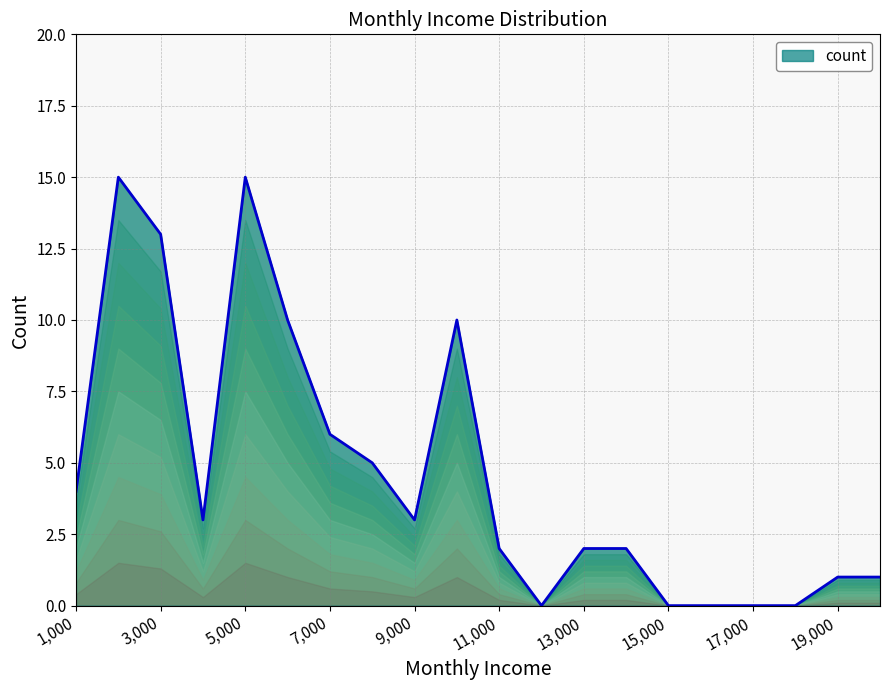

What is the difference between the maximum and minimum values?

15